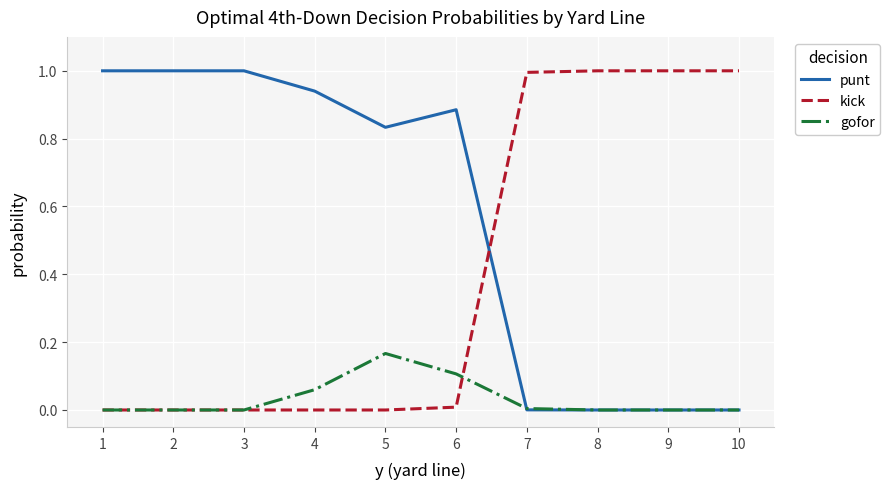

Is the value of gofor at 5 greater than the value of punt at 2?

No